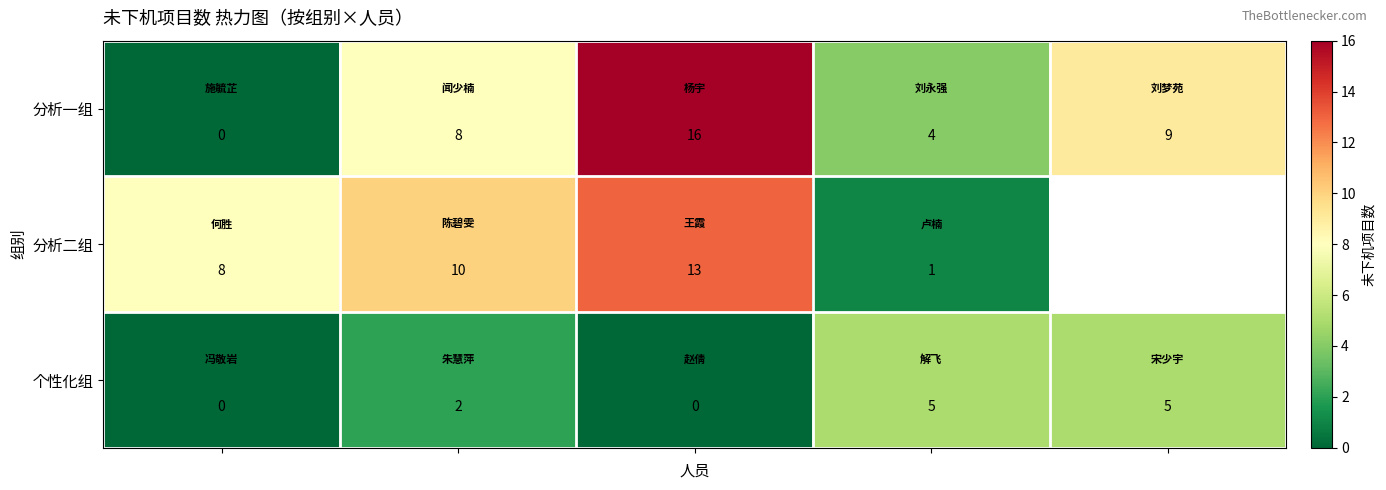

What is the sum of all 个性化组 values?

12